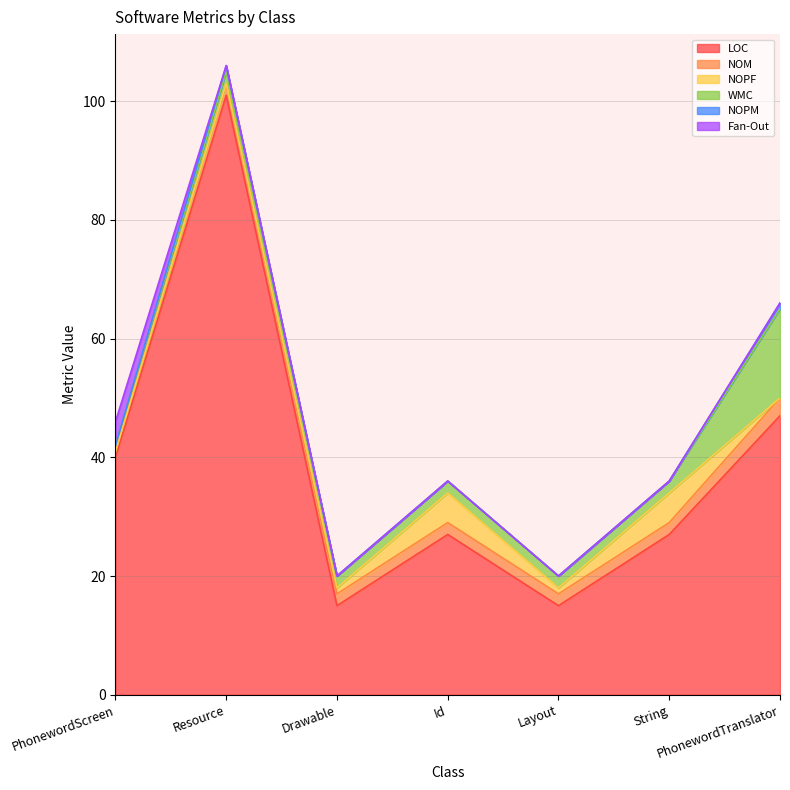

How many distinct data groups are displayed?

6